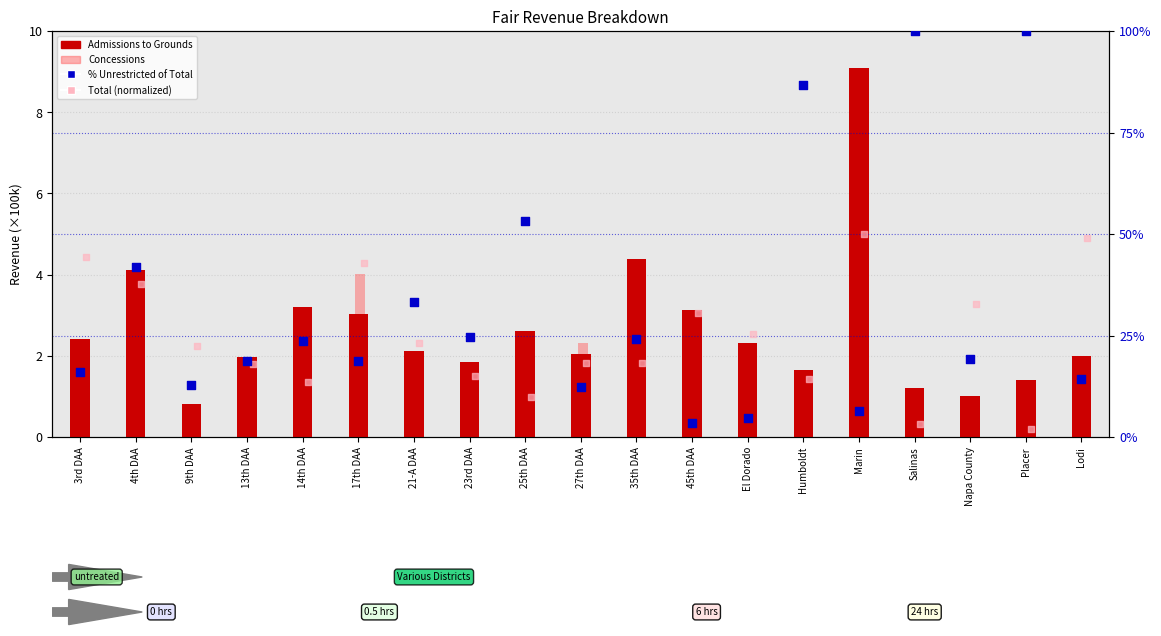

Which series has the largest total across all categories?

% Unrestricted of Total